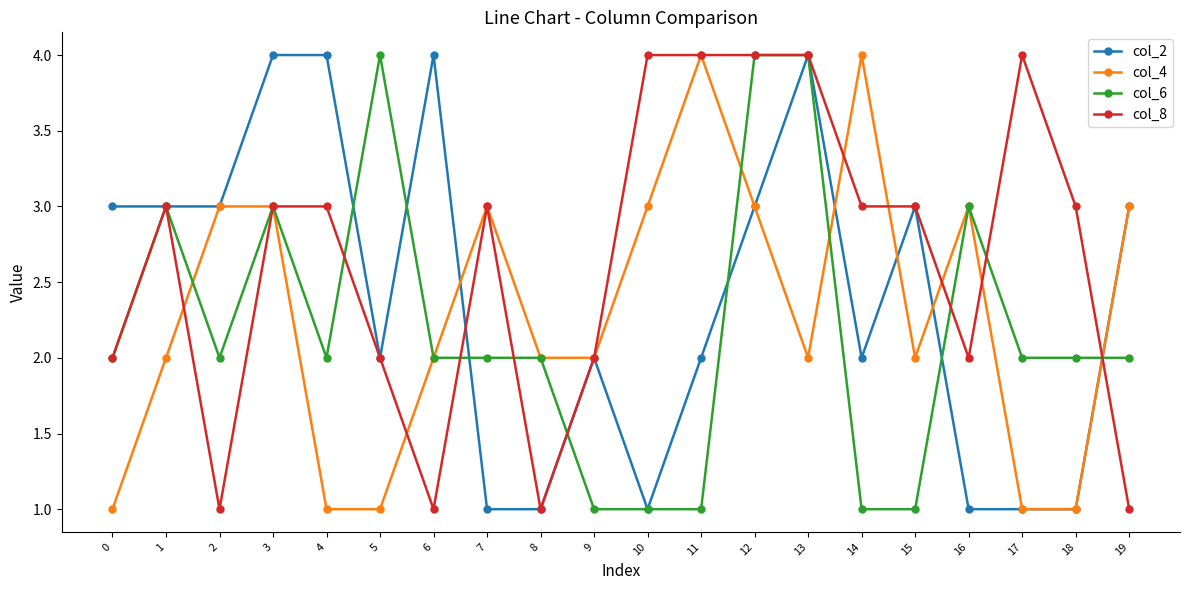

Rank the series by their average value, from highest to lowest.

col_8, col_2, col_4, col_6